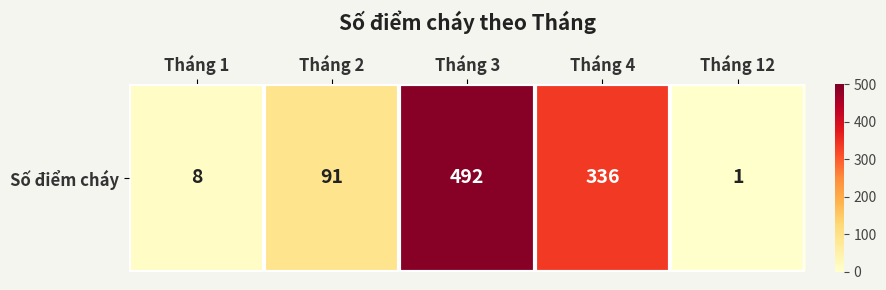

What is the change in value from Tháng 3 to Tháng 12?

-491